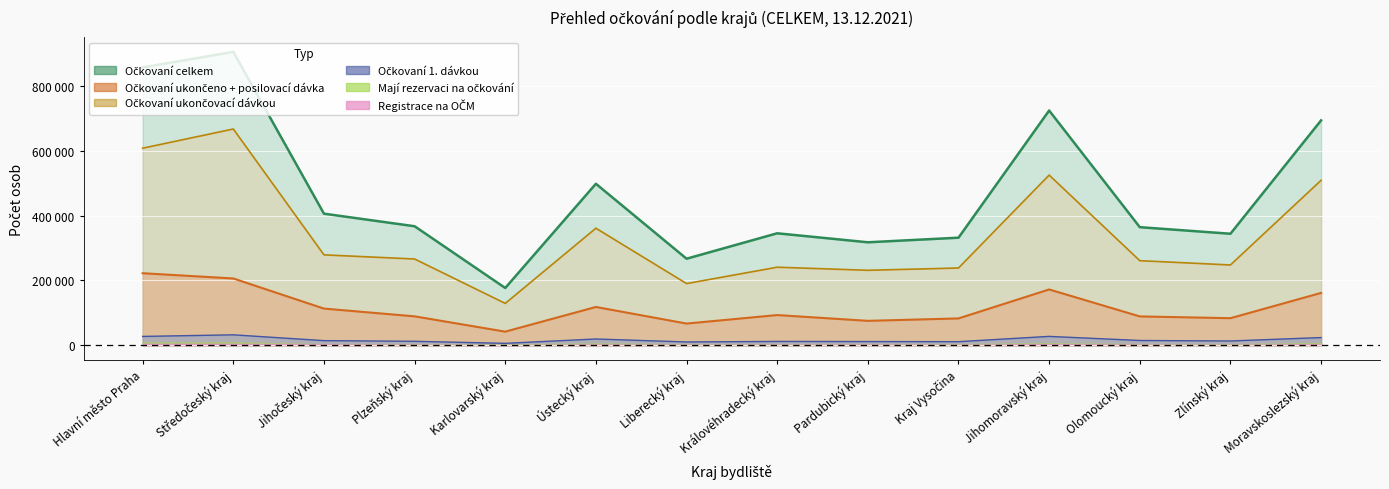

Reading left to right, what are all the values shown in this chart?

Očkovaní ukončovací dávkou: Hlavní město Praha=608920	Středočeský kraj=668292	Jihočeský kraj=279244	Plzeňský kraj=266462	Karlovarský kraj=129220	Ústecký kraj=361598	Liberecký kraj=190446	Královéhradecký kraj=241071	Pardubický kraj=231546	Kraj Vysočina=238616	Jihomoravský kraj=525829	Olomoucký kraj=261286	Zlínský kraj=247991	Moravskoslezský kraj=509722
Očkovaní ukončeno + posilovací dávka: Hlavní město Praha=222492	Středočeský kraj=206290	Jihočeský kraj=113169	Plzeňský kraj=89177	Karlovarský kraj=41883	Ústecký kraj=118172	Liberecký kraj=66847	Královéhradecký kraj=93139	Pardubický kraj=75279	Kraj Vysočina=82750	Jihomoravský kraj=172309	Olomoucký kraj=88959	Zlínský kraj=83468	Moravskoslezský kraj=161612
Očkovaní celkem: Hlavní město Praha=858534	Středočeský kraj=906676	Jihočeský kraj=406539	Plzeňský kraj=367690	Karlovarský kraj=176866	Ústecký kraj=499004	Liberecký kraj=267310	Královéhradecký kraj=345908	Pardubický kraj=318119	Kraj Vysočina=332291	Jihomoravský kraj=725388	Olomoucký kraj=364824	Zlínský kraj=344500	Moravskoslezský kraj=694932
Očkovaní 1. dávkou: Hlavní město Praha=27122	Středočeský kraj=32094	Jihočeský kraj=14126	Plzeňský kraj=12051	Karlovarský kraj=5763	Ústecký kraj=19234	Liberecký kraj=10017	Královéhradecký kraj=11698	Pardubický kraj=11294	Kraj Vysočina=10925	Jihomoravský kraj=27250	Olomoucký kraj=14579	Zlínský kraj=13041	Moravskoslezský kraj=23598